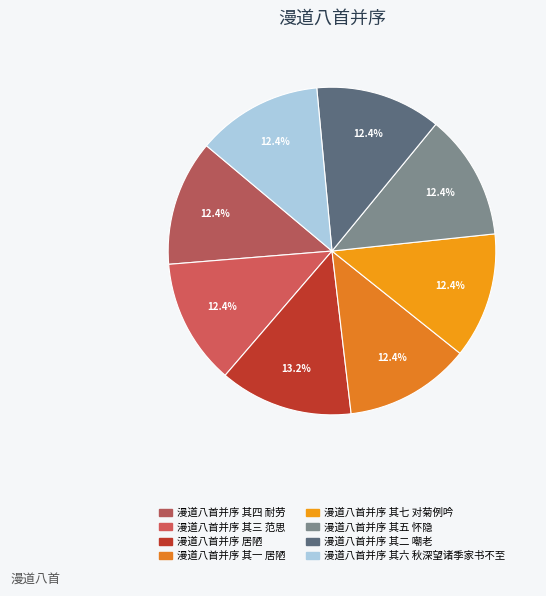

How many slices are in this pie chart?

8